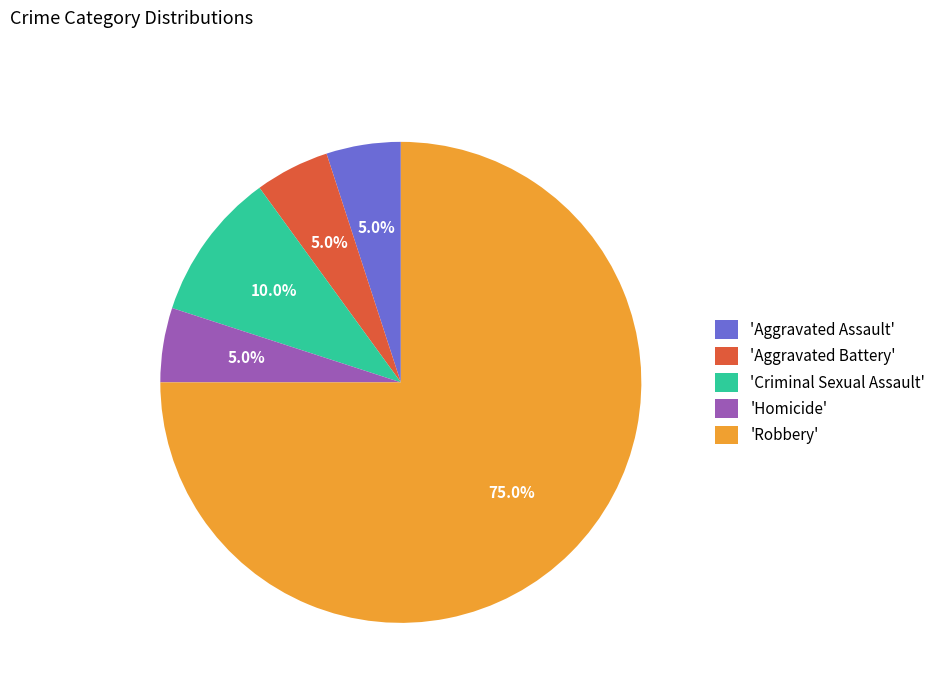

What portion of the pie excludes 'Homicide'?

95.0%